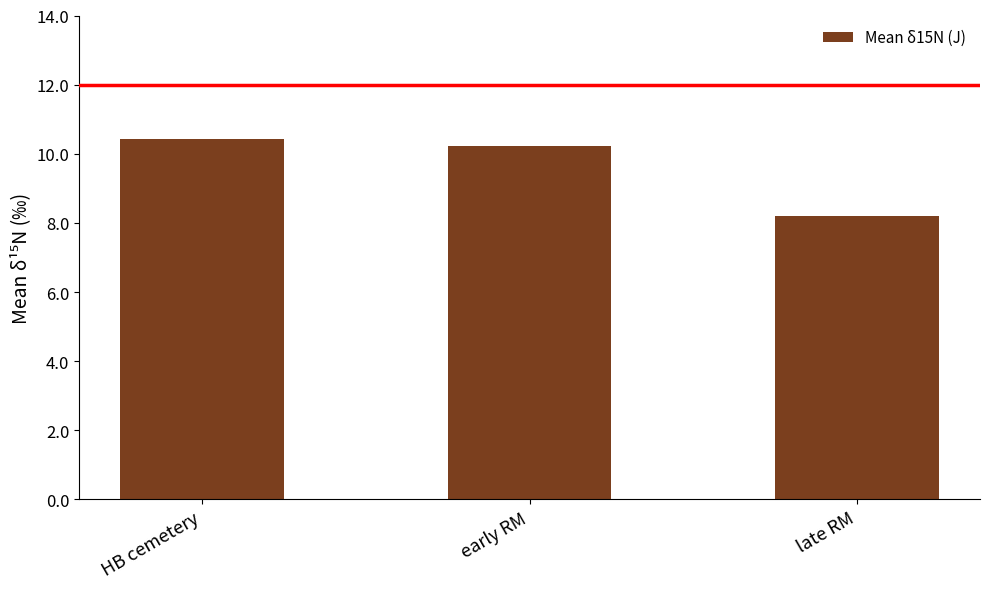

Are the bars grouped side by side (vs. stacked)?

No